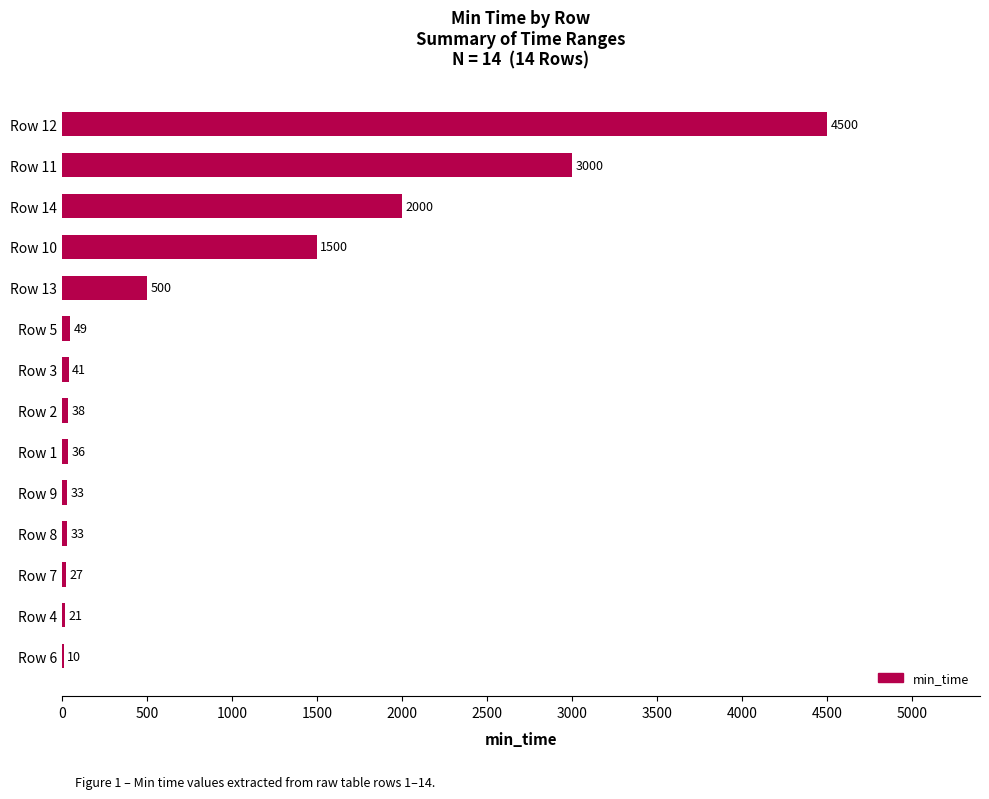

True or false: the data shows 4500 at Row 12.

True